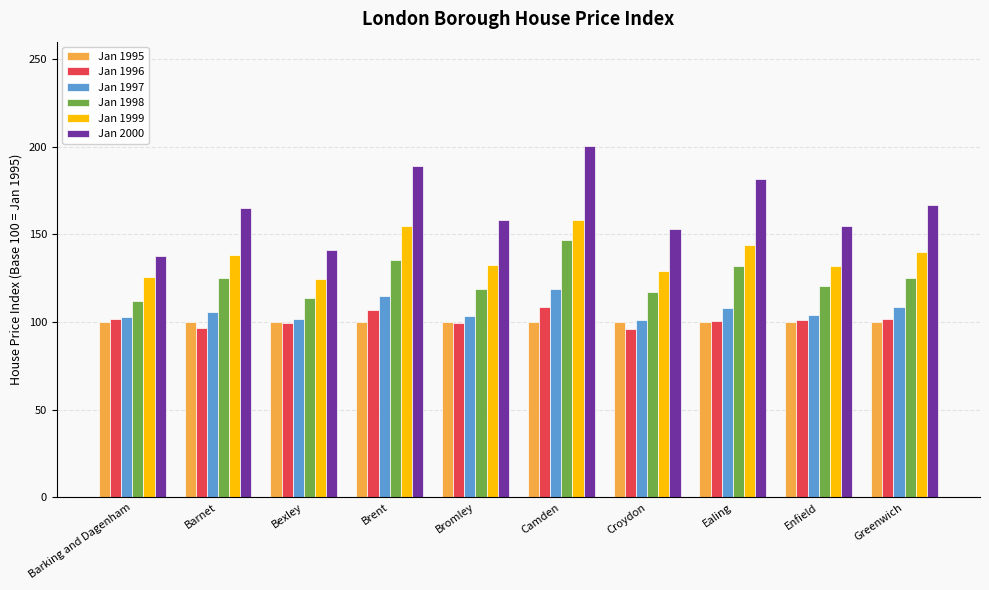

How many bars are there in total?

60